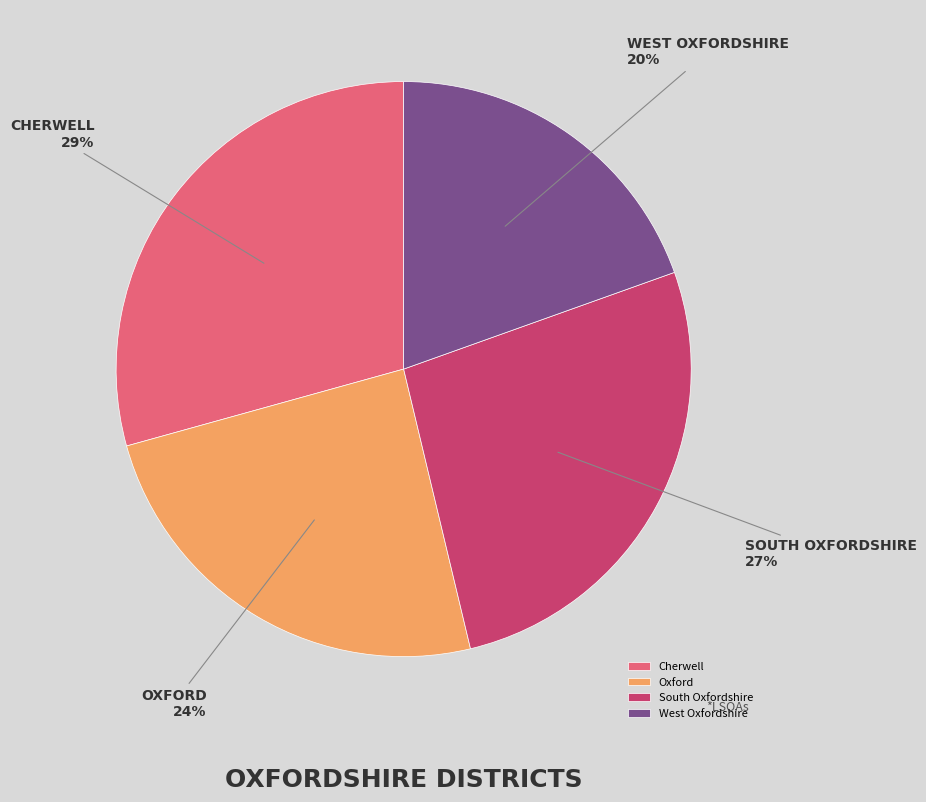

What percentage is the Oxford slice, to the nearest percent?

24%